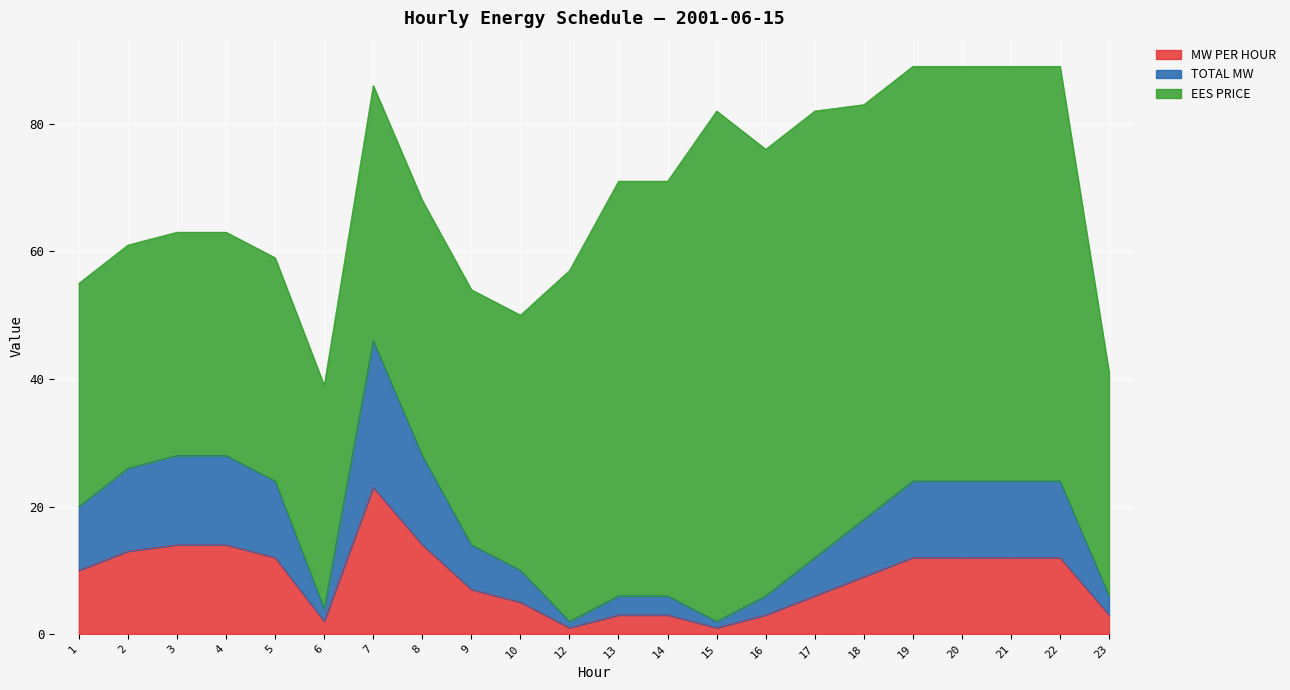

True or false: TOTAL MW has a value of 78 at 7.

False